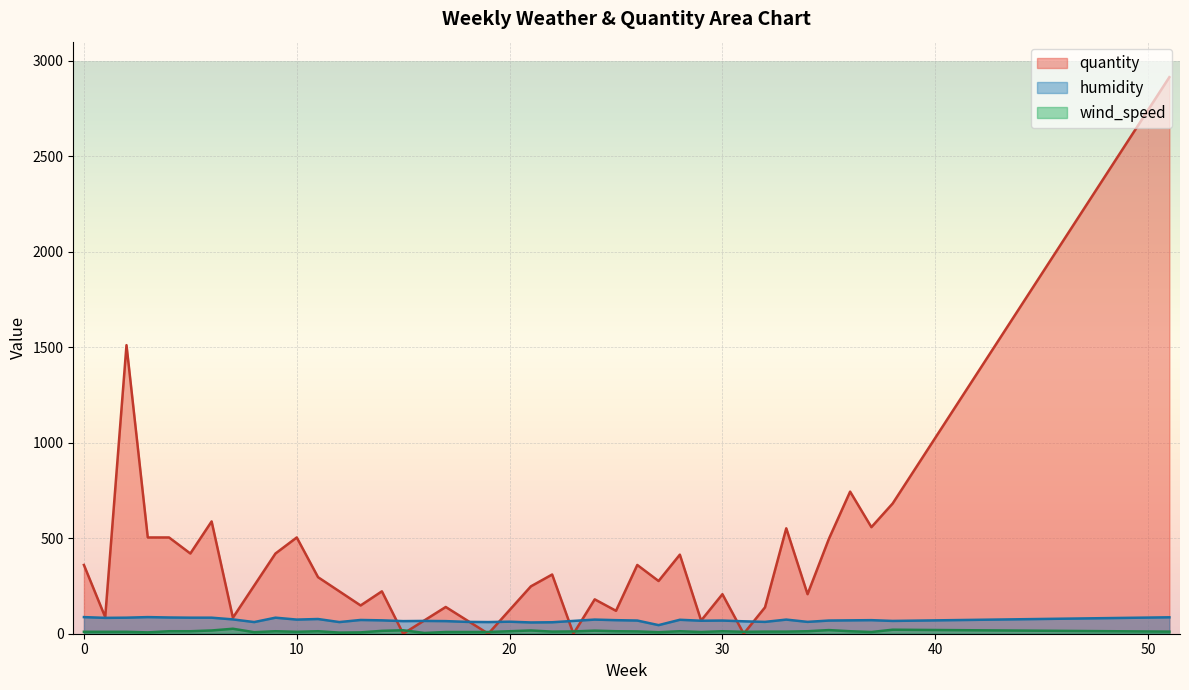

Does the chart display data point markers on the line(s)?

No